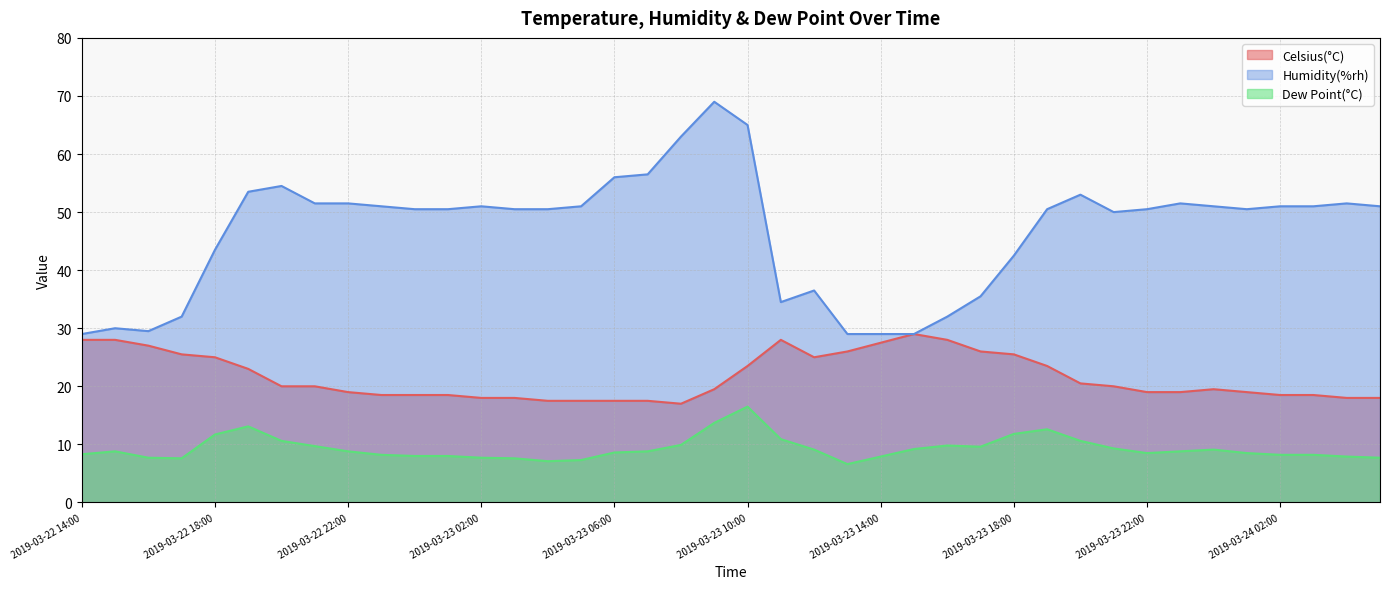

What is the lowest value of the Humidity(%rh) series?

29.0